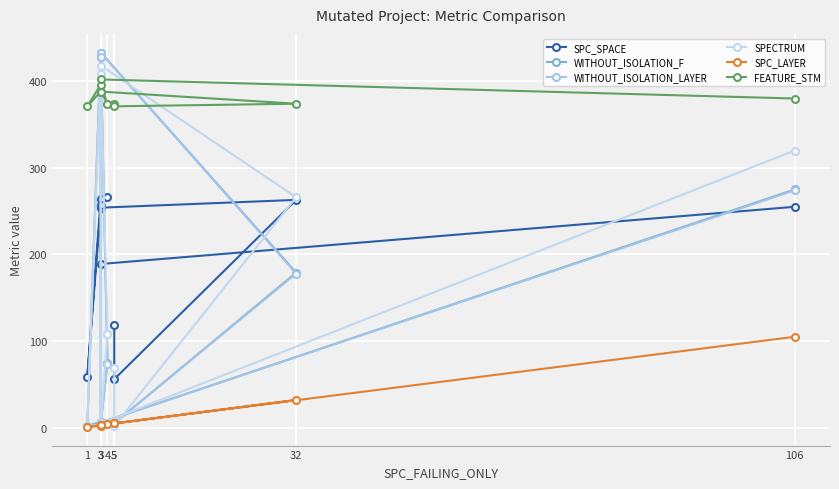

At which category does SPC_LAYER reach its first local valley?

1